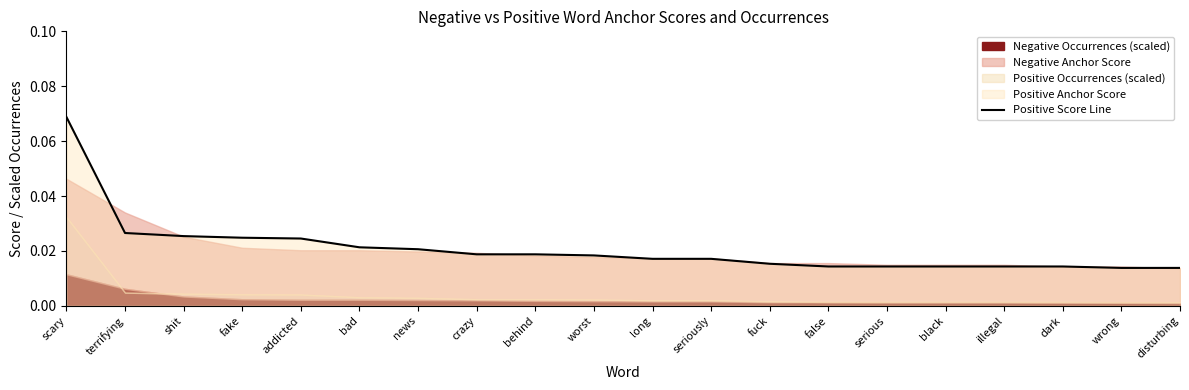

What is the value of the 1st point from the left?

0.1